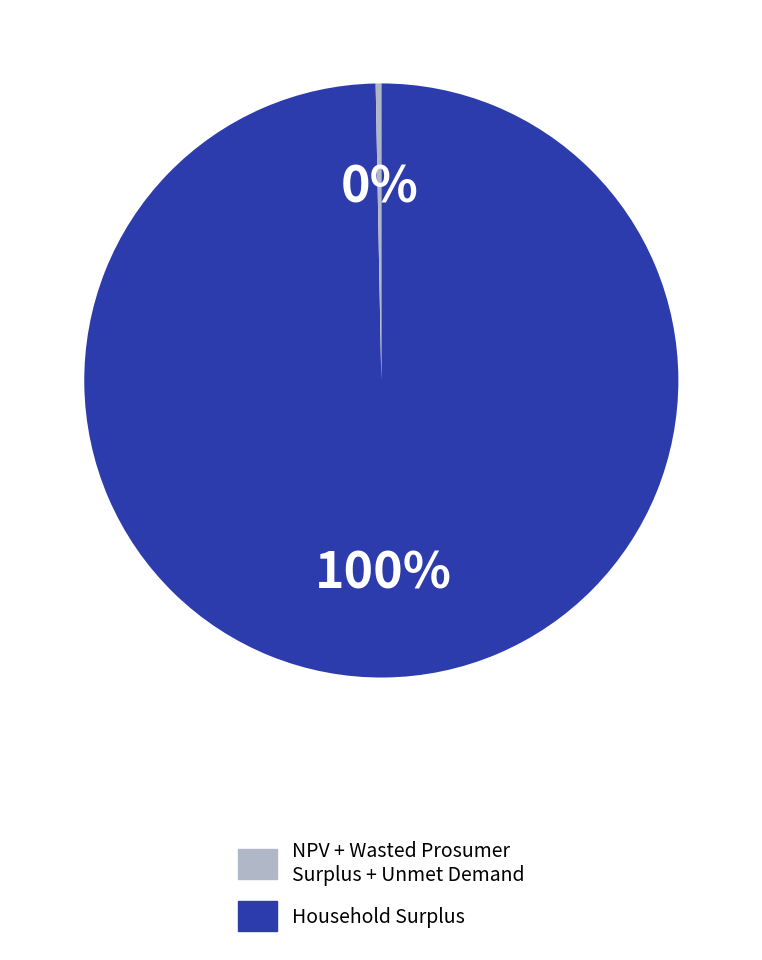

How many slices are in this pie chart?

2